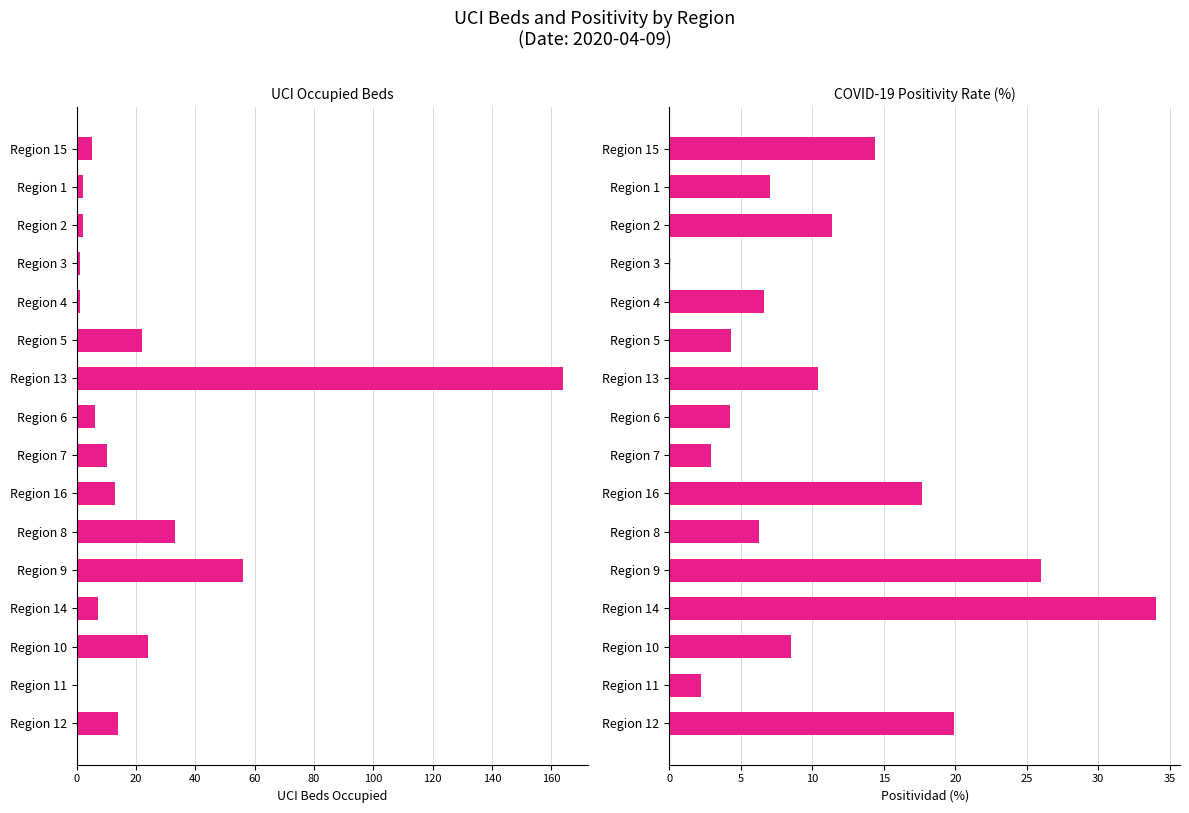

Which series has the largest total across all categories?

UCI